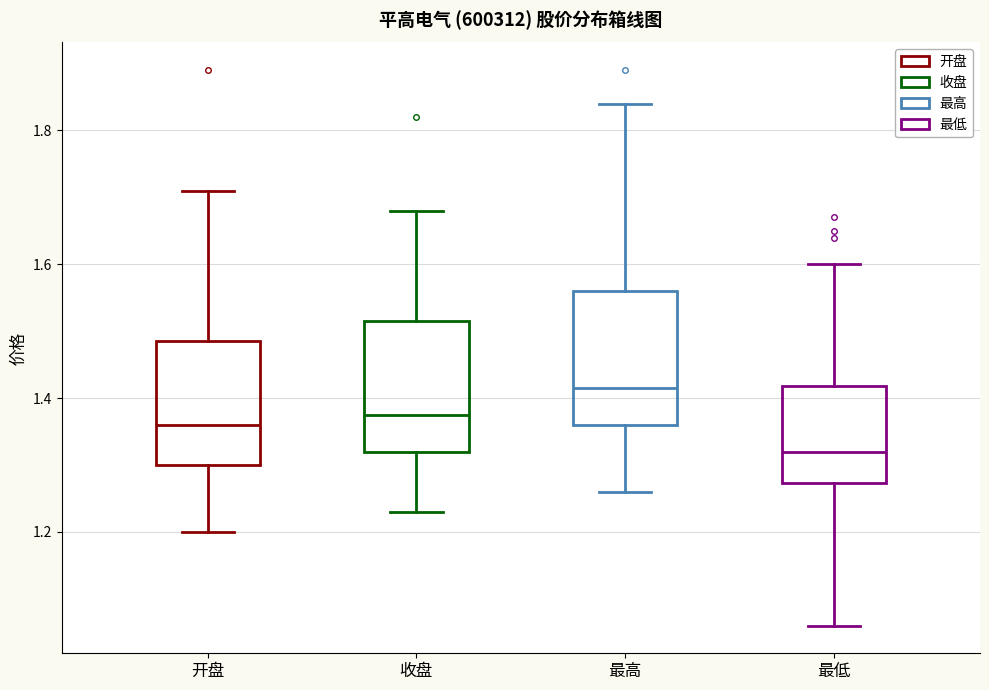

Where is the upper edge of the box for 收盘 on the y-axis? The values are not printed on the chart, so give them approximately, as read against the axis.

1.52